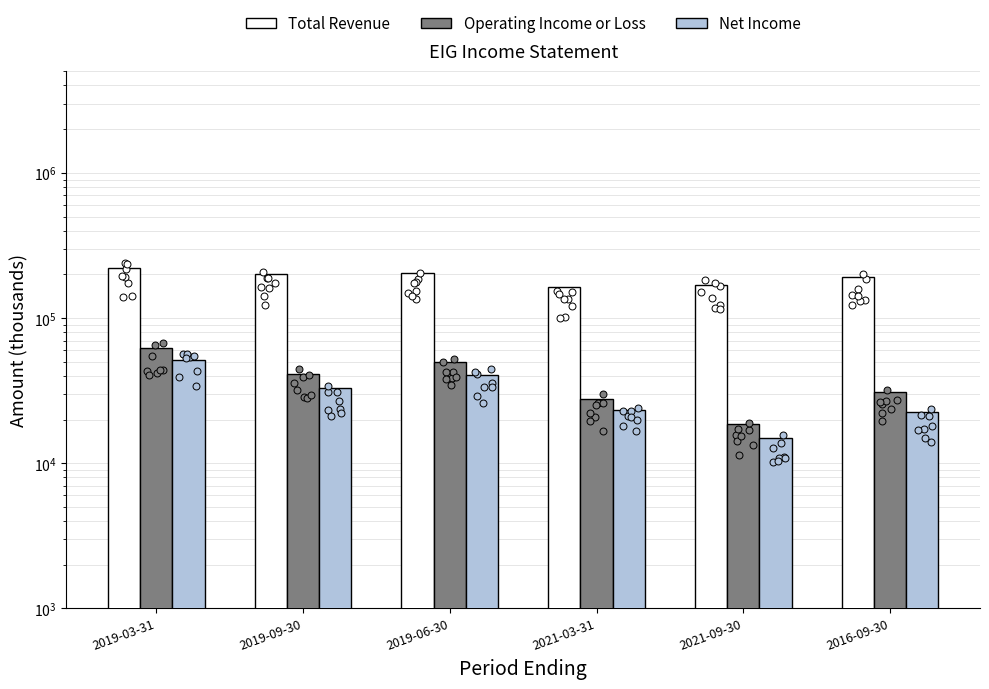

What is the total value across all series at 2021-03-31?

214400